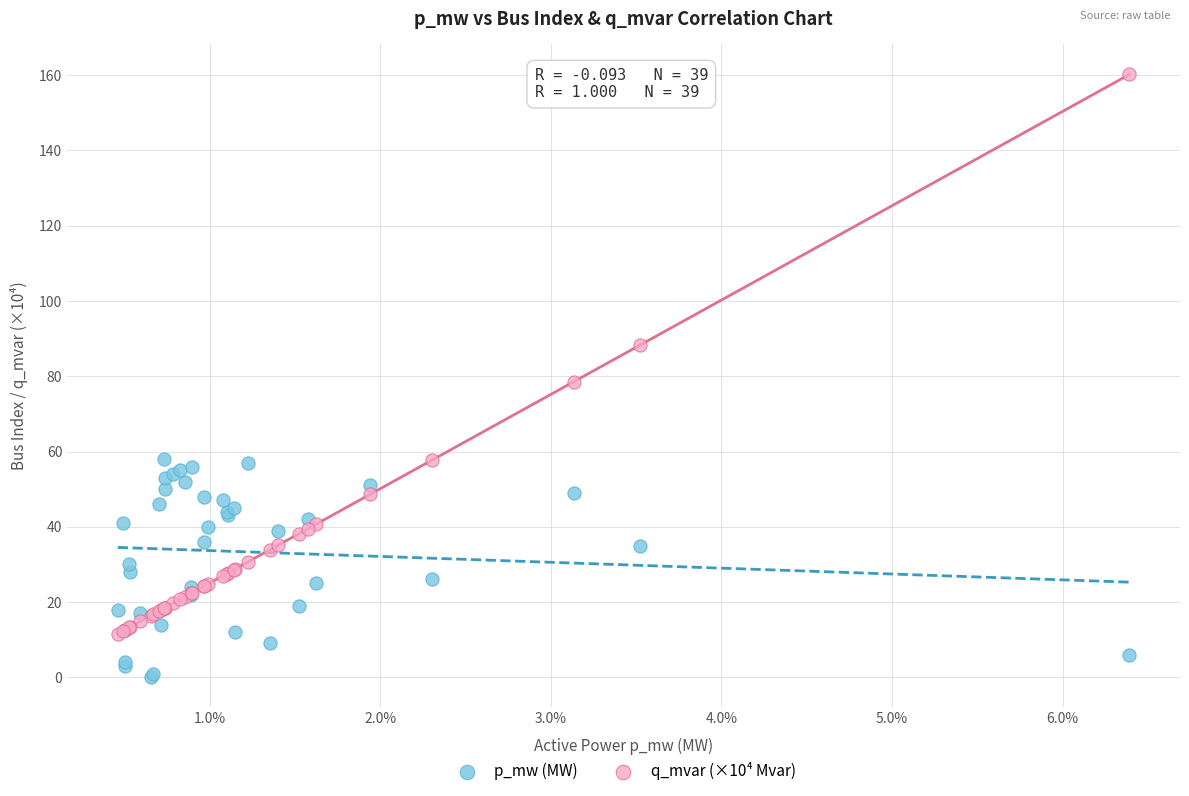

Which series contains the lowest Y value?

p_mw (MW)